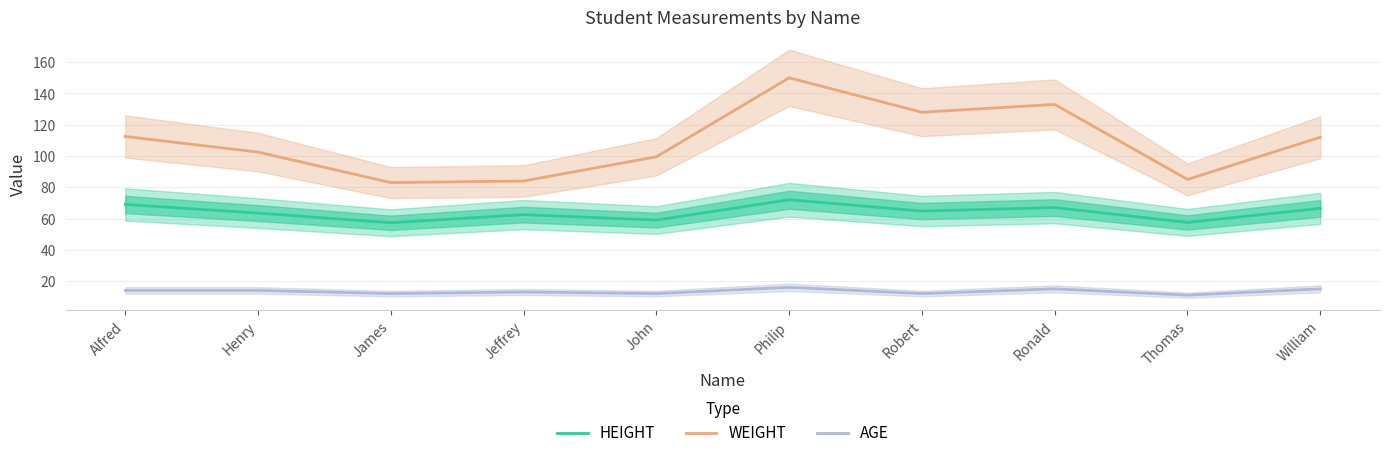

What is the value of the HEIGHT point at the 6th from the left?

72.0